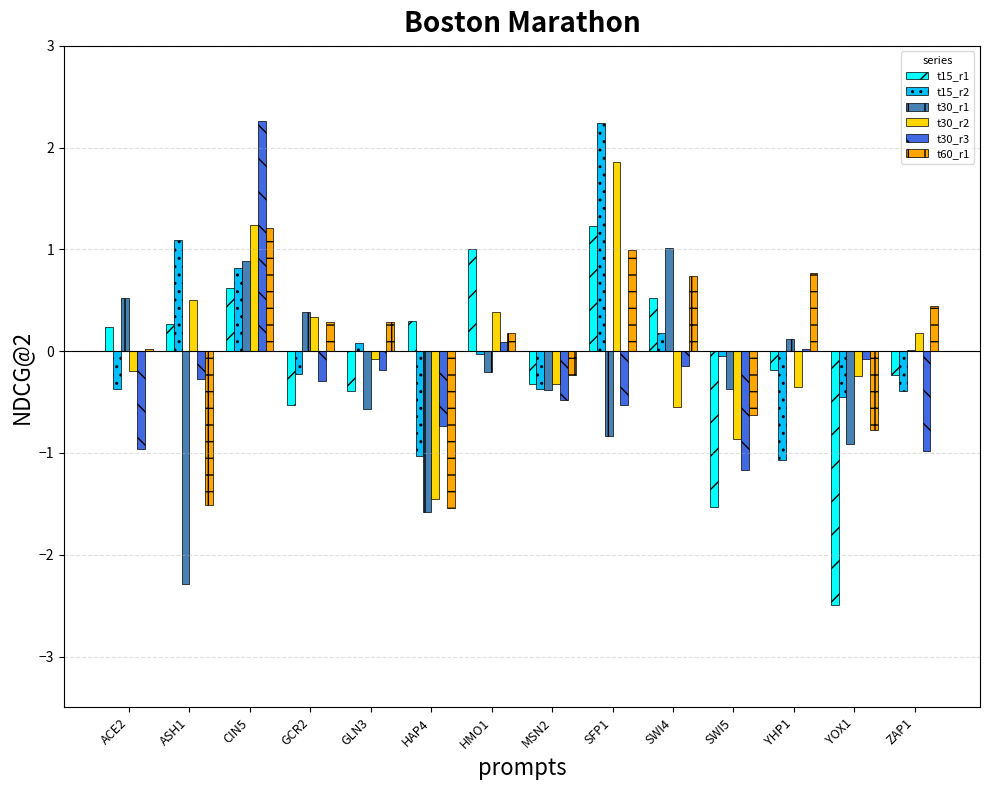

Is the value of t30_r2 at GLN3 greater than the value of t30_r1 at GCR2?

No